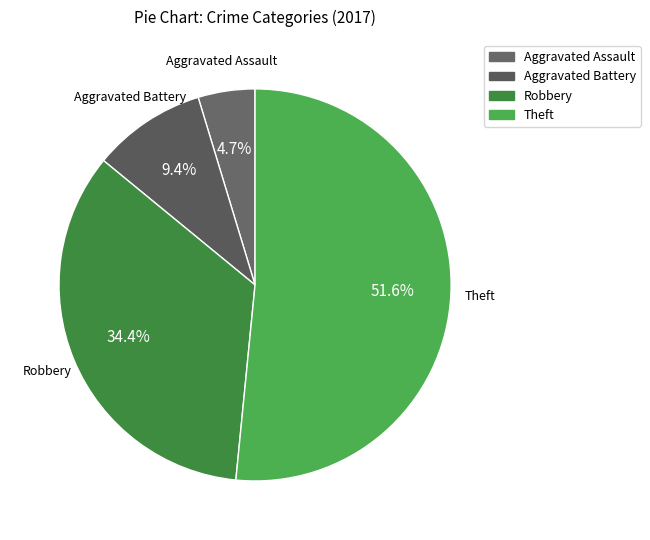

Between Theft and Robbery, which is larger?

Theft